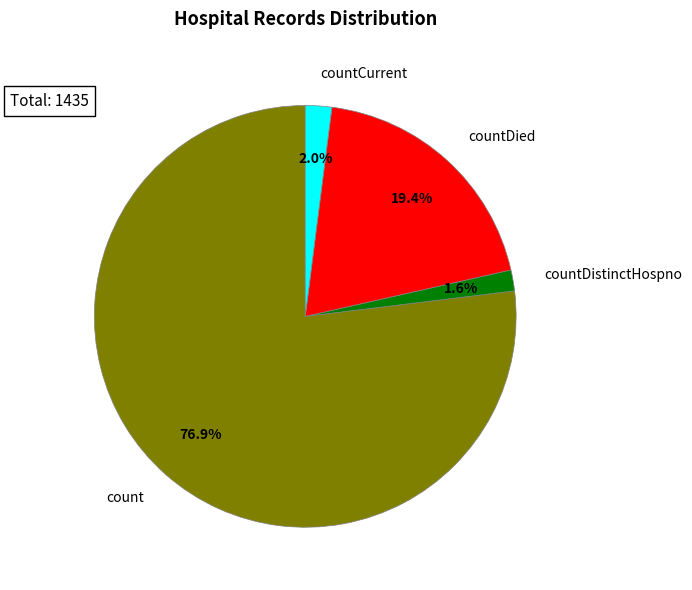

Count the number of slices in the pie.

4